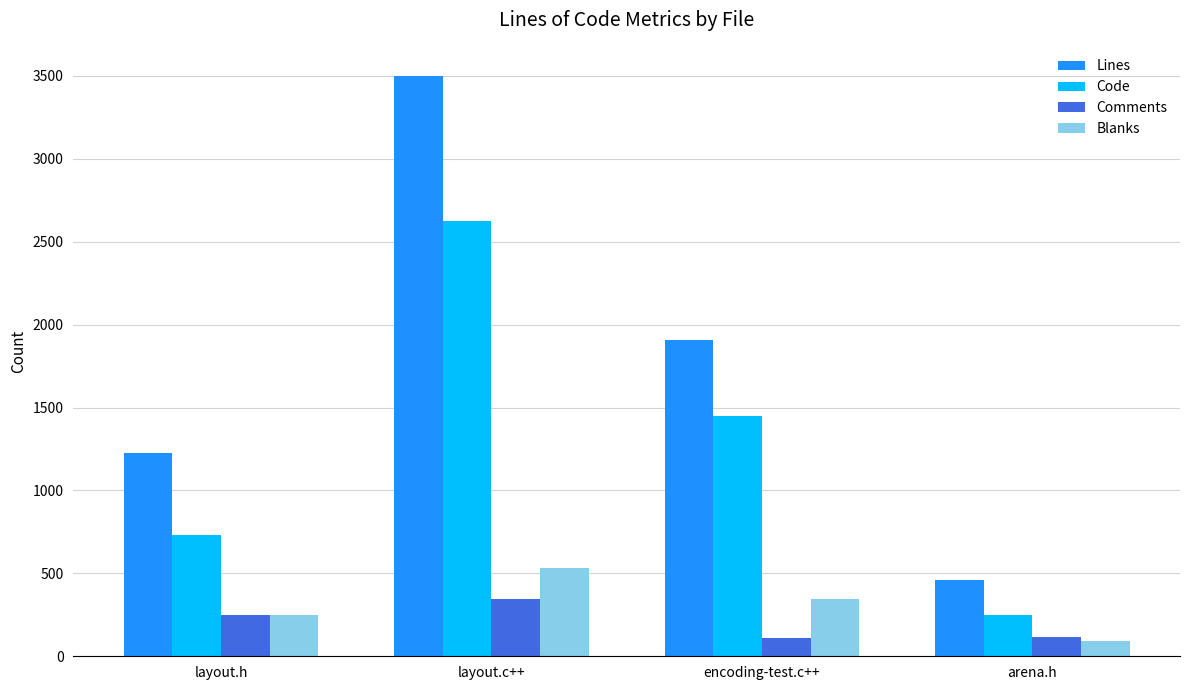

What is the spread (max minus min) of values at arena.h?

365